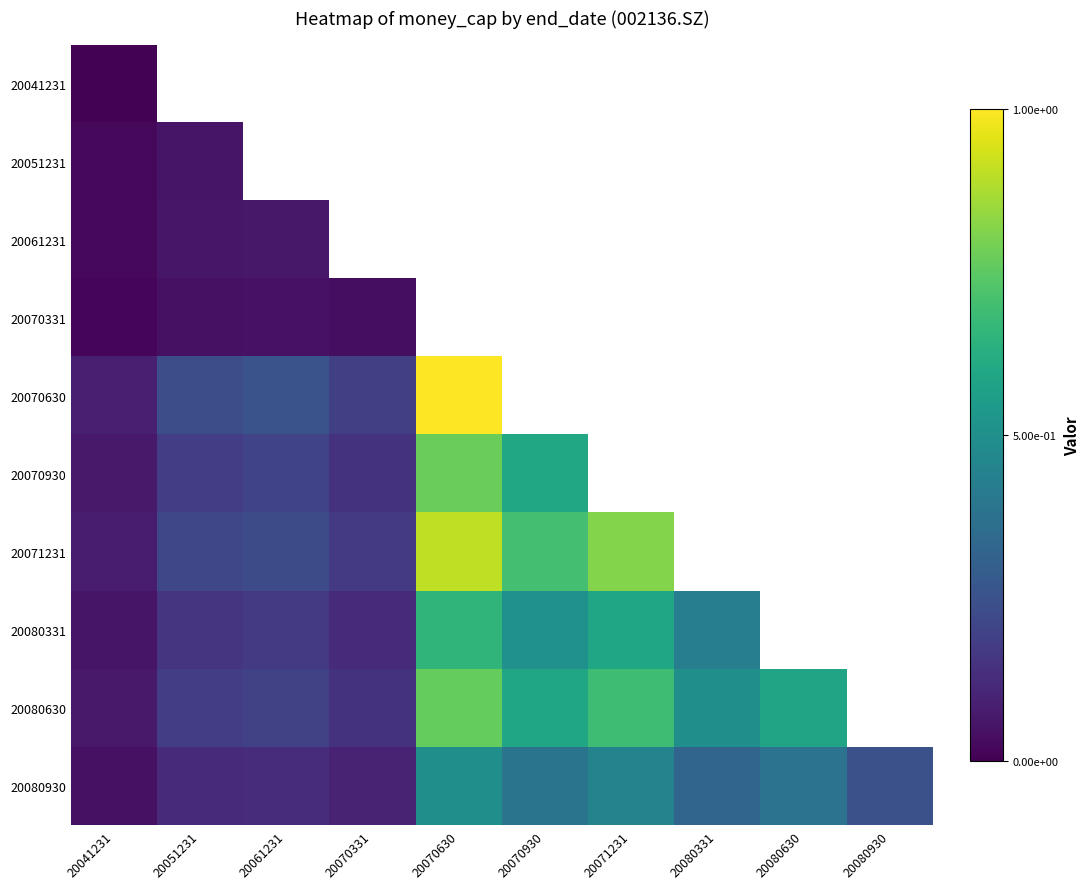

Is it true that 20080930 equals 0.2 at 20080331?

False